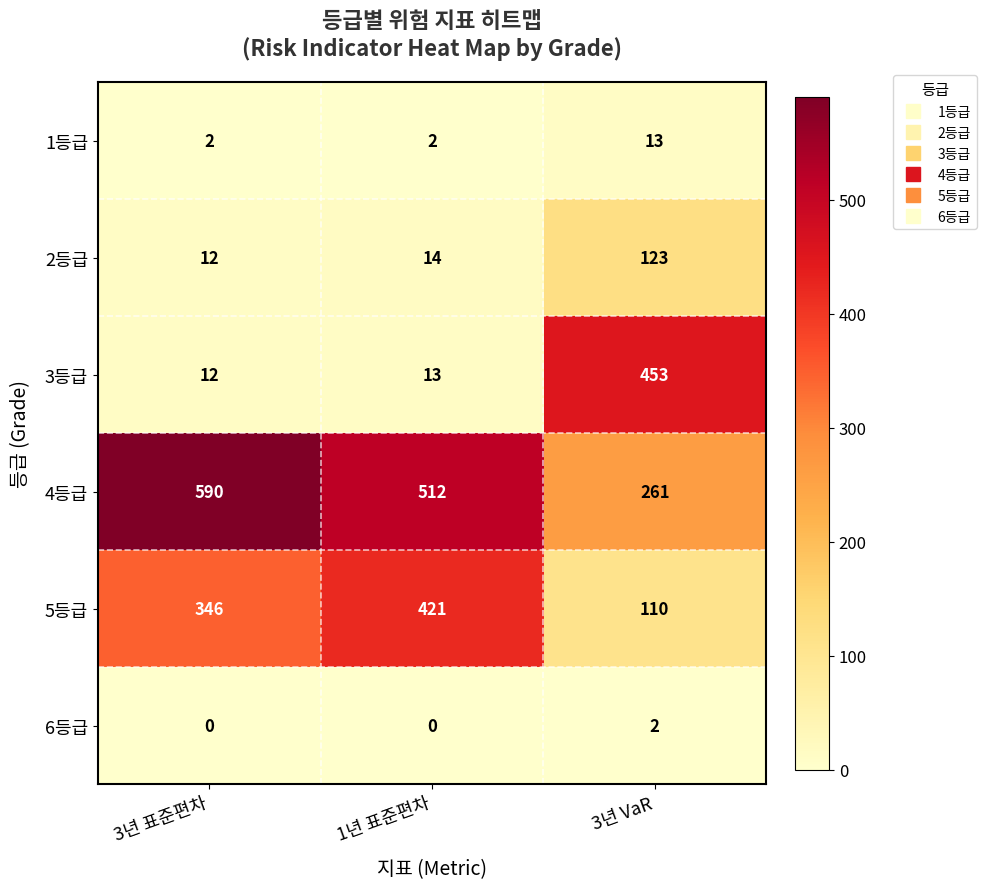

Reading right to left, what are all the values shown in this chart?

1등급: 3년 VaR=13	1년 표준편차=2	3년 표준편차=2
2등급: 3년 VaR=123	1년 표준편차=14	3년 표준편차=12
3등급: 3년 VaR=453	1년 표준편차=13	3년 표준편차=12
4등급: 3년 VaR=261	1년 표준편차=512	3년 표준편차=590
5등급: 3년 VaR=110	1년 표준편차=421	3년 표준편차=346
6등급: 3년 VaR=2	1년 표준편차=0	3년 표준편차=0